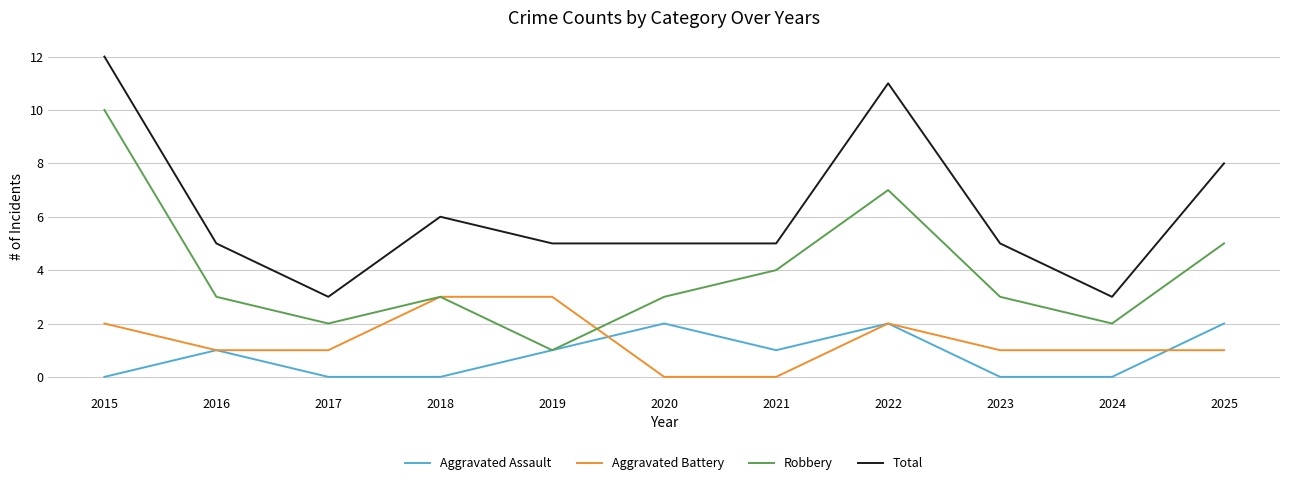

What is the difference between the highest and lowest values at 2025?

7